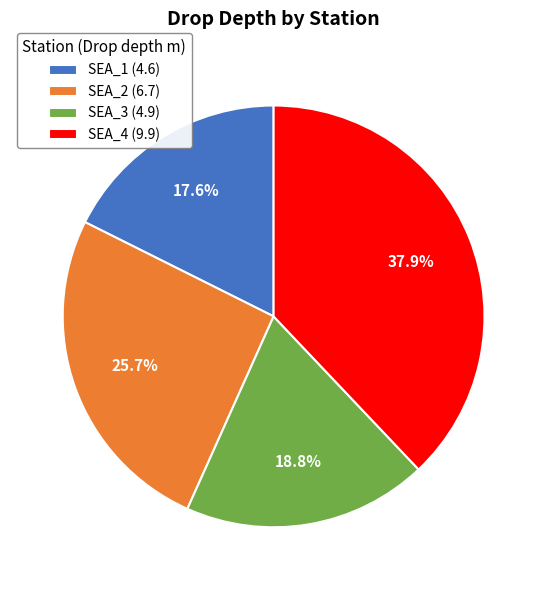

To the nearest percent, what portion does SEA_3 represent?

19%